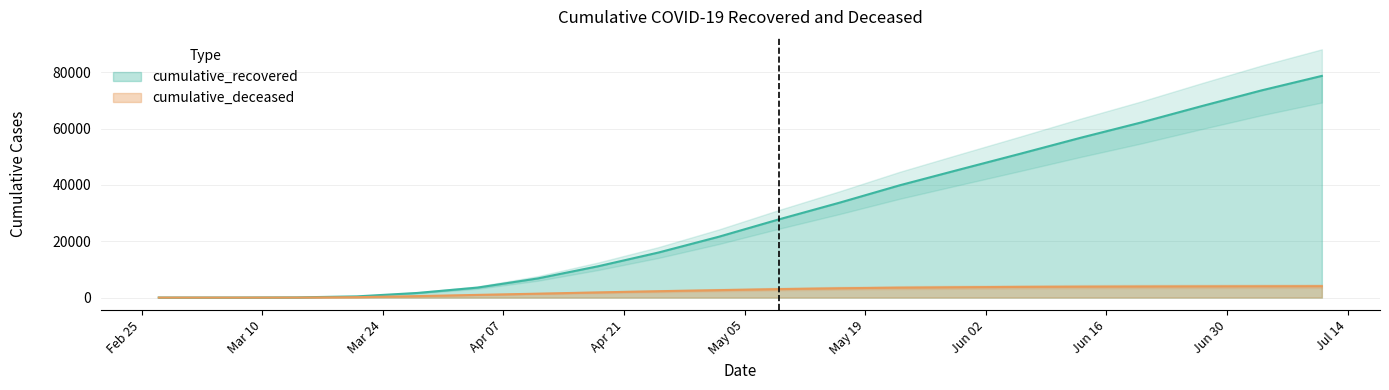

At which category is the sum across all series the highest?

2020-07-11